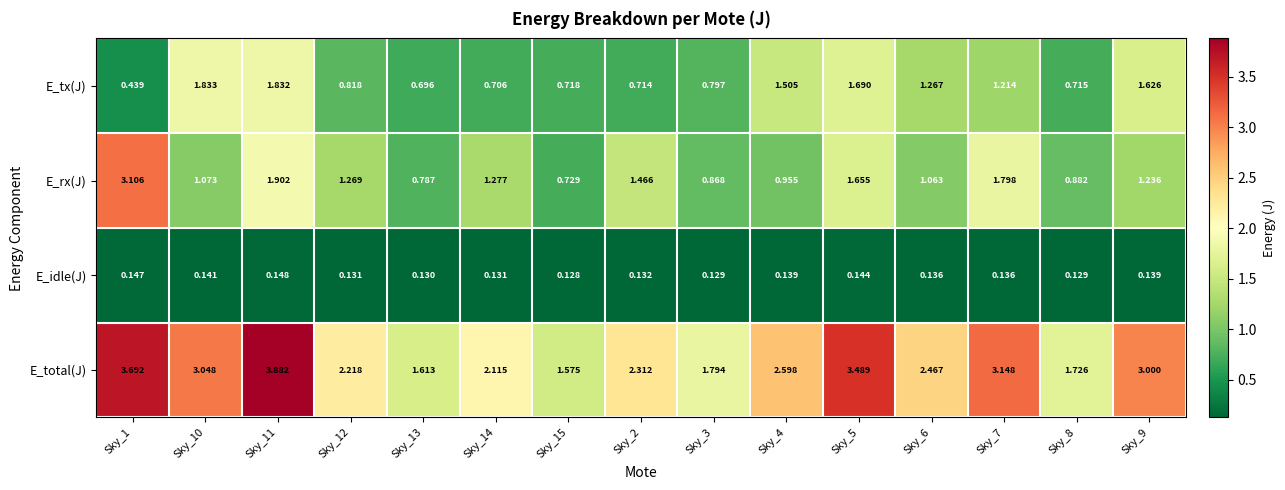

List the series in order of their peak value, highest first.

E_total(J), E_rx(J), E_tx(J), E_idle(J)